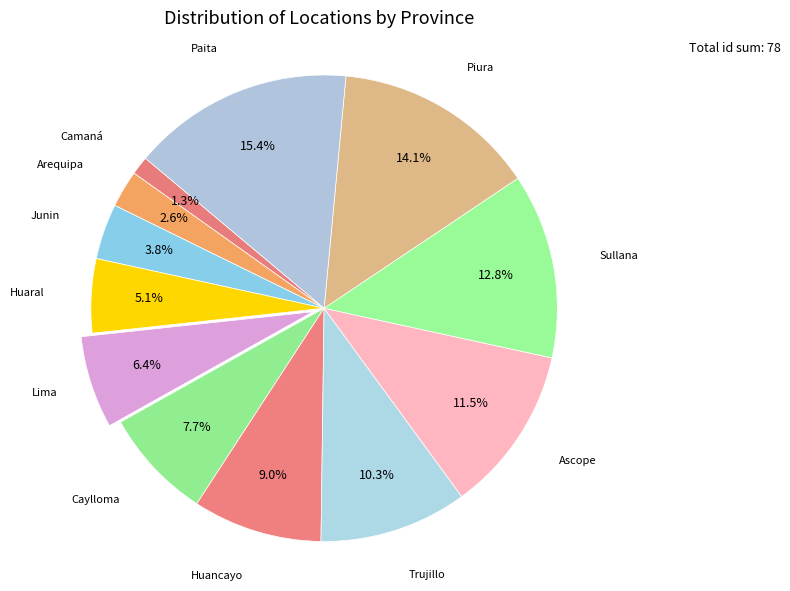

Which slice is the largest?

Paita